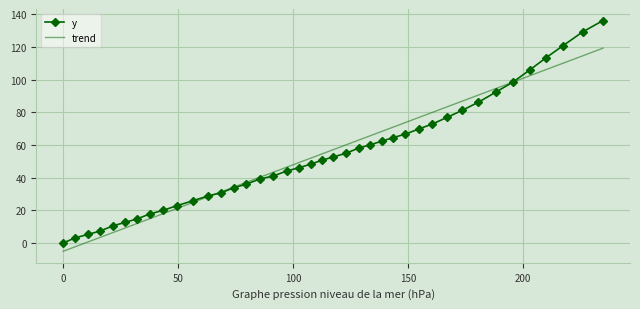

True or false: the data shows 19.9 at 19.9.

True